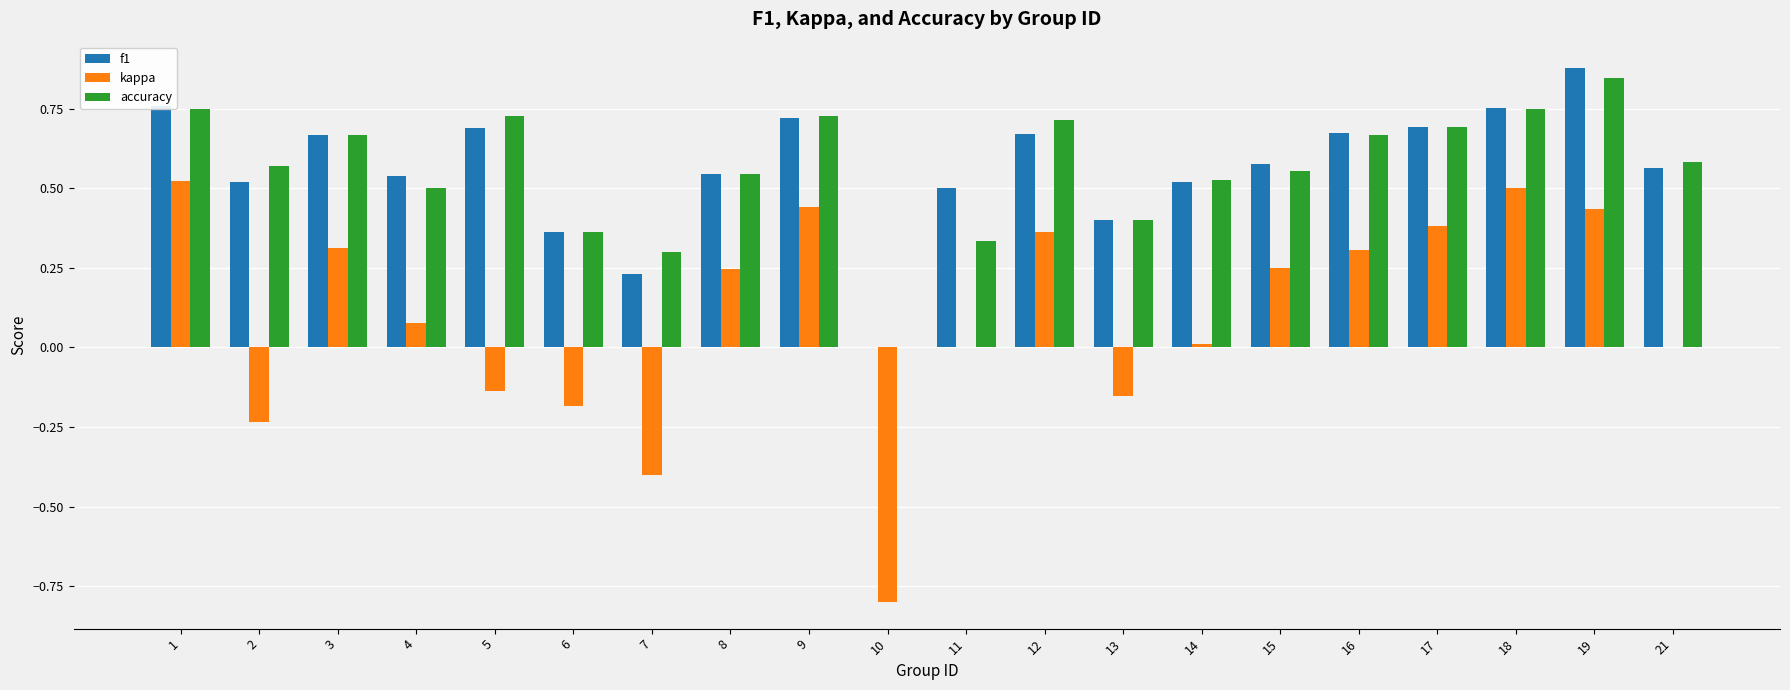

Is the value of kappa at 8 greater than the value of accuracy at 4?

No